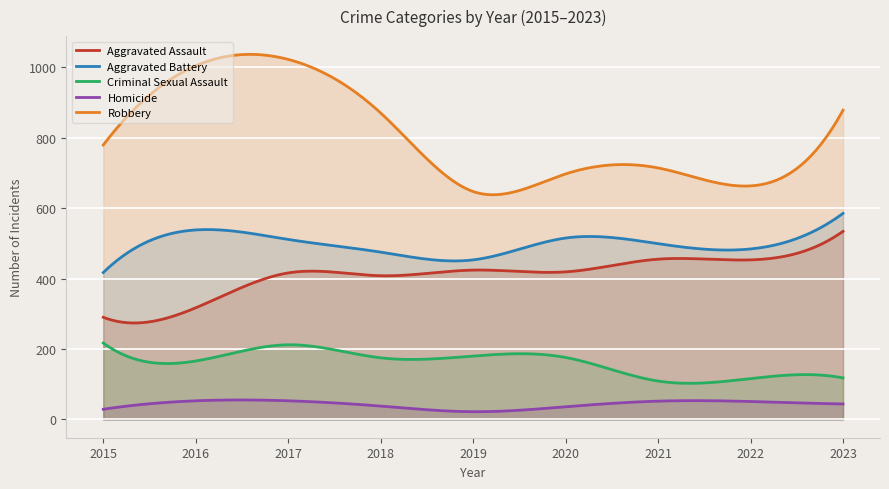

Which category has the highest value in the Robbery series?

2017